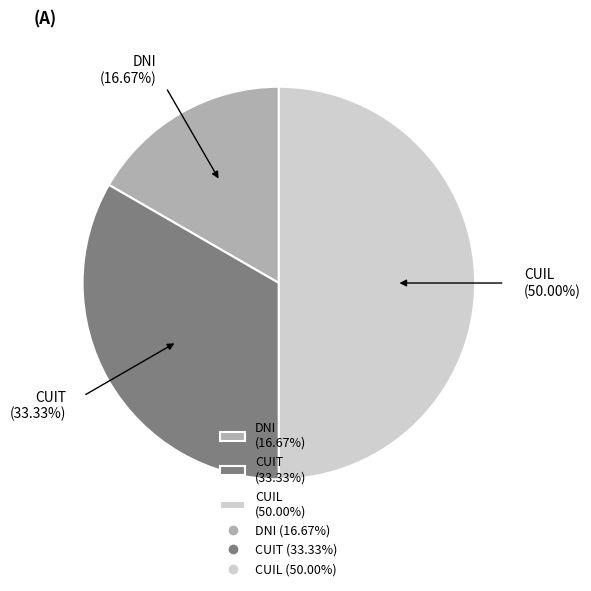

True or false: CUIL accounts for 50% of the total.

True